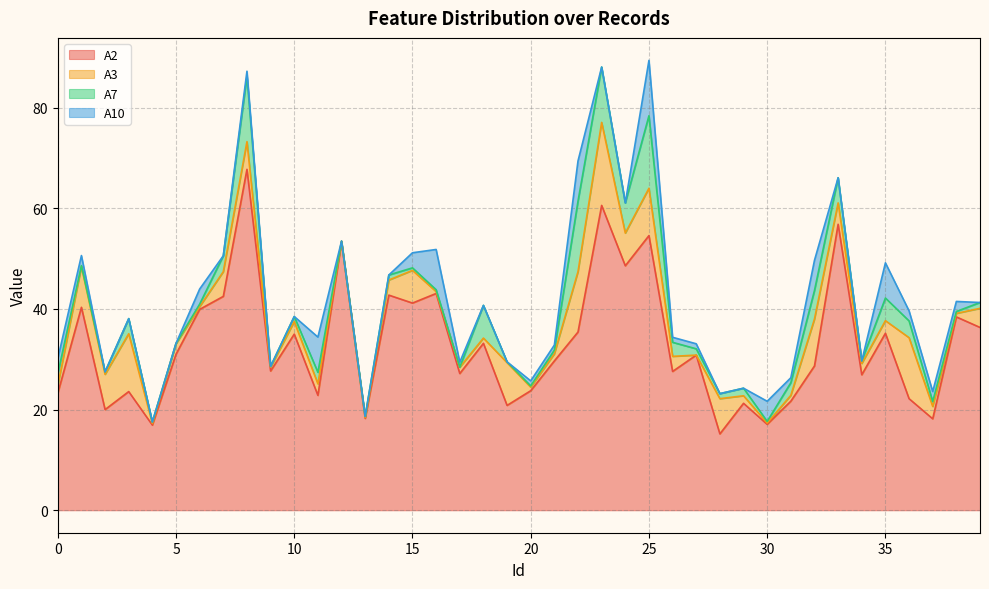

Reading left to right, extract all data points from this chart.

A2: 0=23.2	1=40.3	2=20.0	3=23.6	4=16.9	5=31.0	6=39.9	7=42.5	8=67.8	9=27.7	10=35.0	11=22.8	12=53.3	13=18.2	14=42.8	15=41.2	16=43.1	17=27.2	18=33.2	19=20.8	20=23.8	21=29.7	22=35.4	23=60.6	24=48.6	25=54.6	26=27.6	27=30.8	28=15.2	29=21.2	30=17.1	31=21.7	32=28.7	33=56.8	34=26.9	35=35.2	36=22.2	37=18.2	38=38.4	39=36.3
A3: 0=1.5	1=8.1	2=7.0	3=11.5	4=0.3	5=2.1	6=0.5	7=4.9	8=5.5	9=0.8	10=2.5	11=2.3	12=0.2	13=0.2	14=3.0	15=6.5	16=0.4	17=1.2	18=1.0	19=8.5	20=0.7	21=1.4	22=12.0	23=16.5	24=6.5	25=9.4	26=3.0	27=0.0	28=7.0	29=1.5	30=0.2	31=1.2	32=9.3	33=4.2	34=2.2	35=2.5	36=12.1	37=2.5	38=0.7	39=3.8
A7: 0=2.4	1=0.2	2=0.5	3=3.0	4=0.3	5=0.1	6=0.5	7=3.2	8=13.0	9=0.2	10=1.0	11=2.3	12=0.0	13=0.2	14=1.0	15=0.5	16=0.4	17=0.0	18=6.5	19=0.2	20=0.2	21=0.8	22=14.0	23=11.0	24=6.0	25=14.4	26=2.8	27=1.2	28=1.0	29=1.5	30=0.3	31=2.5	32=5.7	33=5.0	34=0.5	35=4.5	36=3.3	37=1.0	38=0.4	39=1.2
A10: 0=3.0	1=2.0	2=0.0	3=0.0	4=0.0	5=0.0	6=3.0	7=0.0	8=1.0	9=0.0	10=0.0	11=7.0	12=0.0	13=0.0	14=0.0	15=3.0	16=8.0	17=1.0	18=0.0	19=0.0	20=1.0	21=1.0	22=8.0	23=0.0	24=0.0	25=11.0	26=1.0	27=1.0	28=0.0	29=0.0	30=4.0	31=1.0	32=6.0	33=0.0	34=0.0	35=7.0	36=2.0	37=2.0	38=2.0	39=0.0